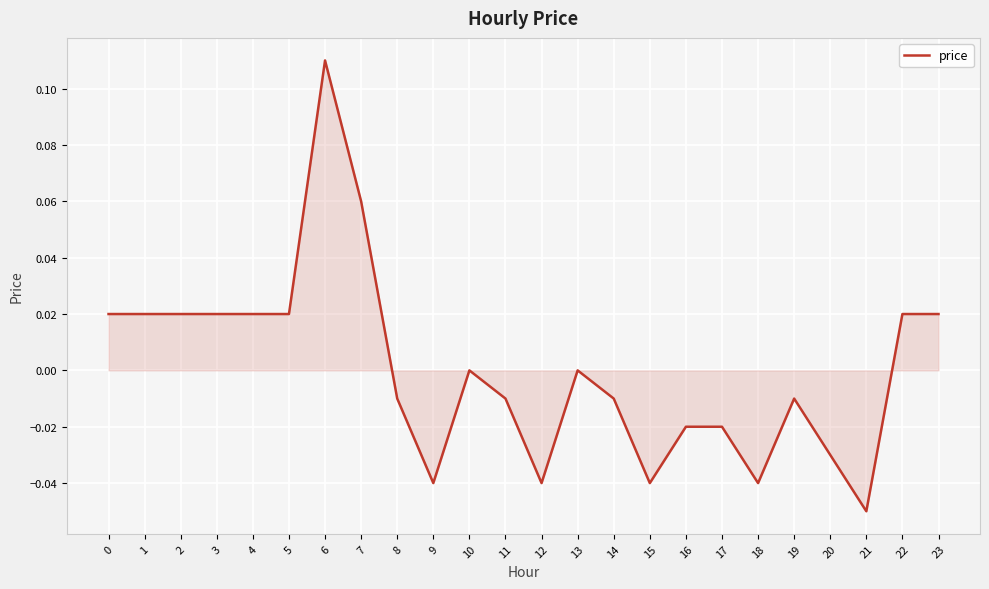

The value at 9 is -0.0. True or false?

True